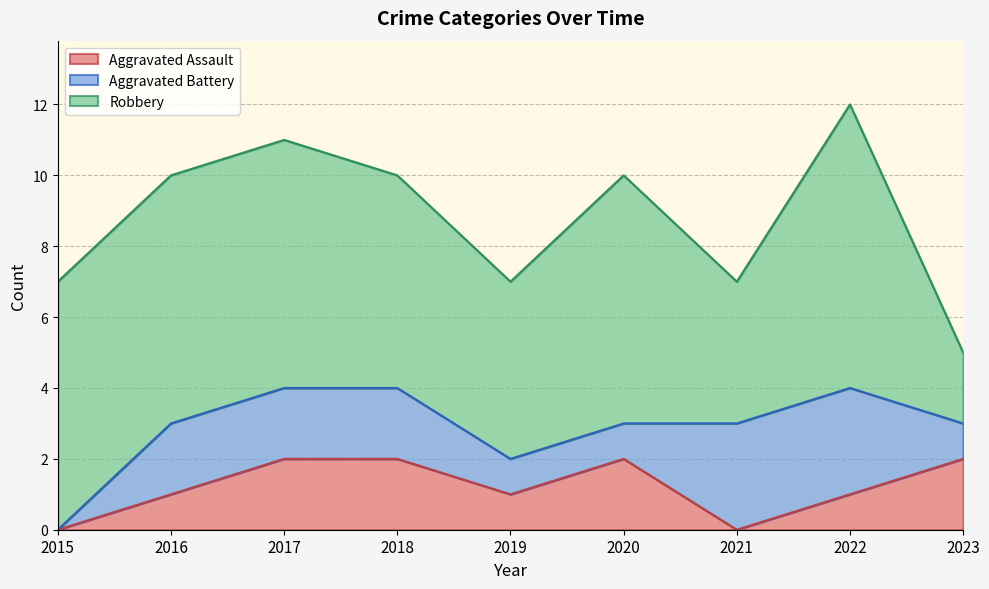

True or false: Aggravated Battery and Robbery cross at least once.

False